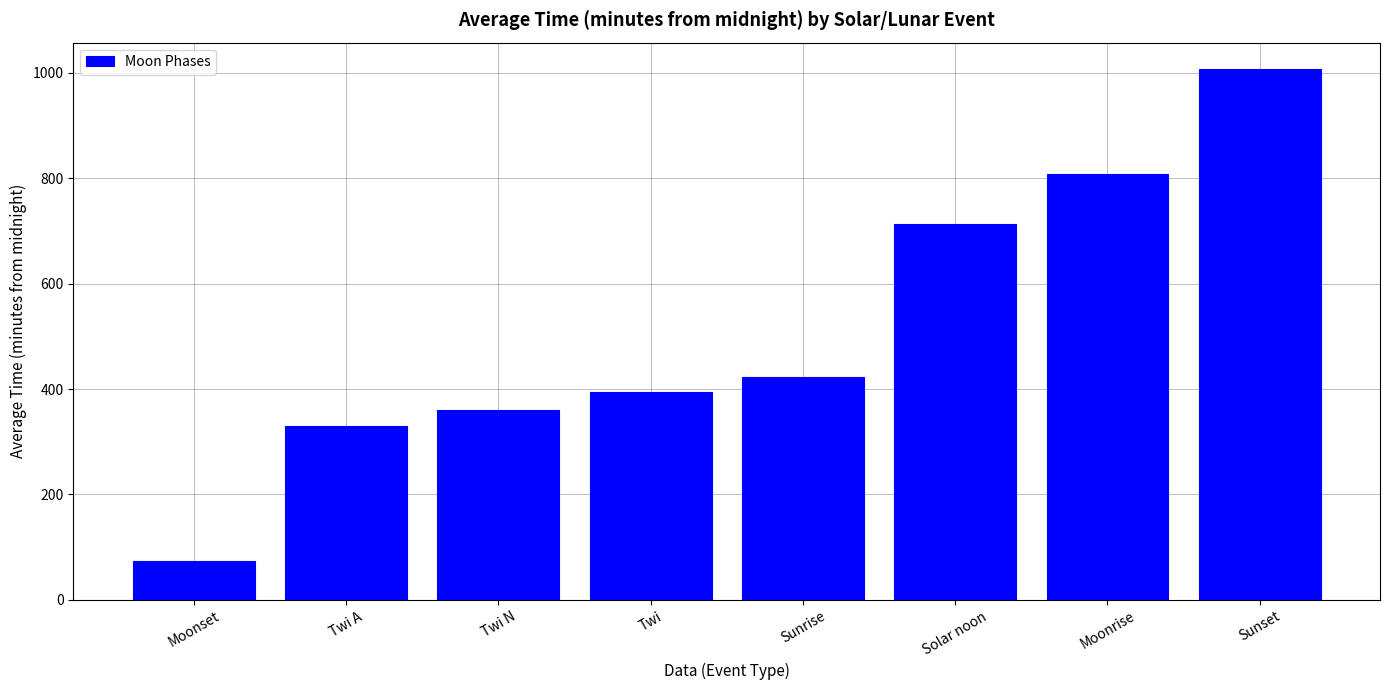

Reading right to left, transcribe all the data shown in this chart.

Sunset=1007	Moonrise=808	Solar noon=714	Sunrise=422	Twi=394	Twi N=361	Twi A=329	Moonset=74